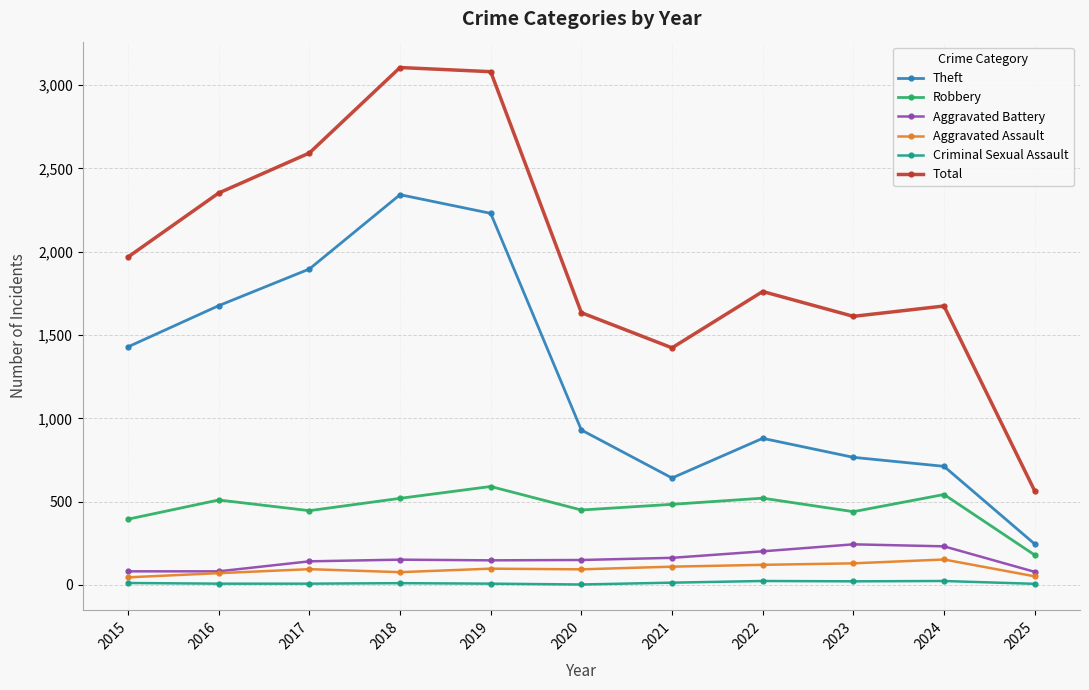

True or false: Criminal Sexual Assault and Aggravated Battery cross at least once.

False